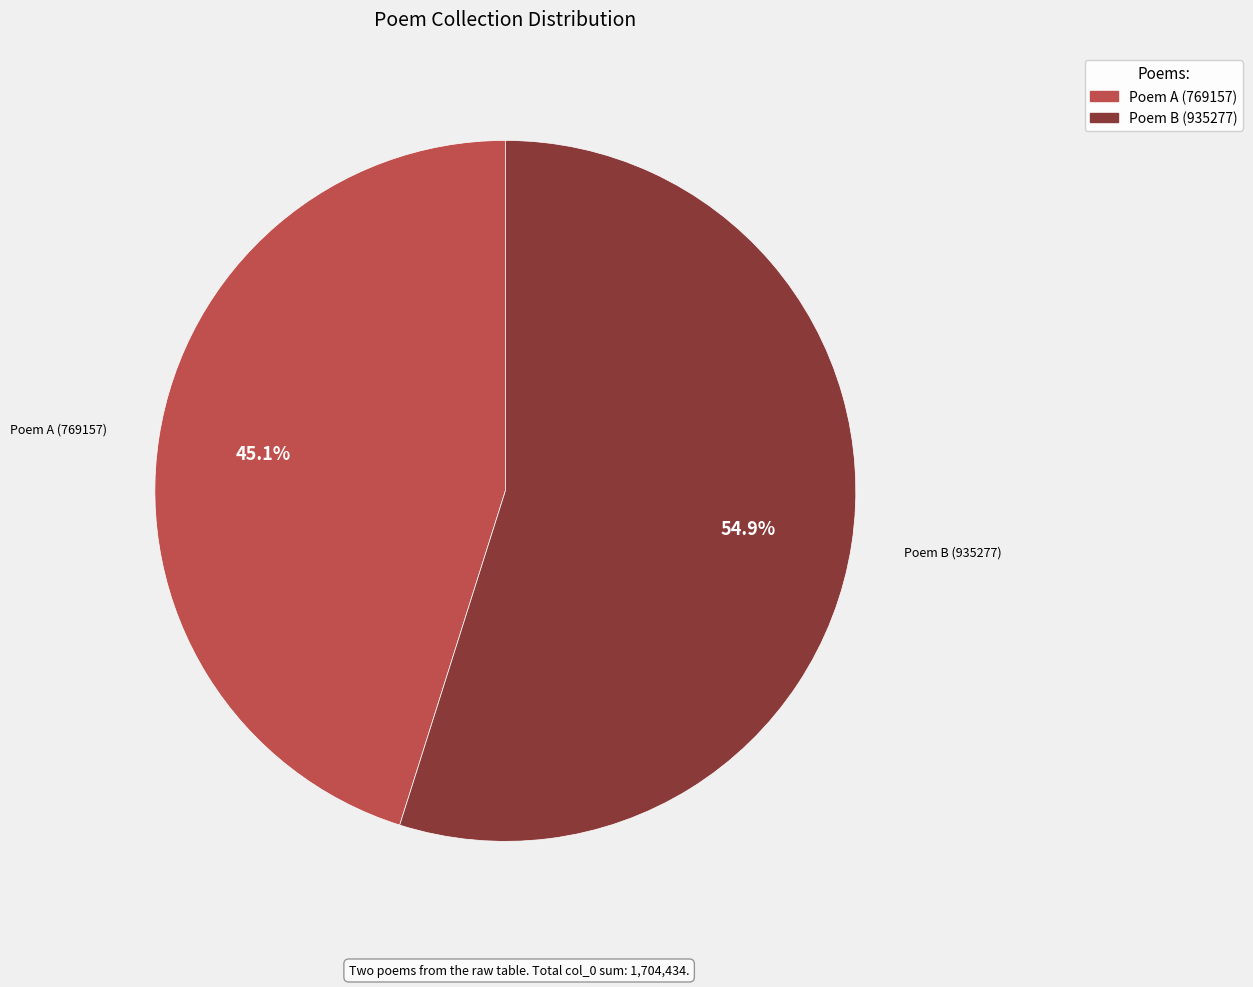

Is there a majority slice in this chart?

Yes